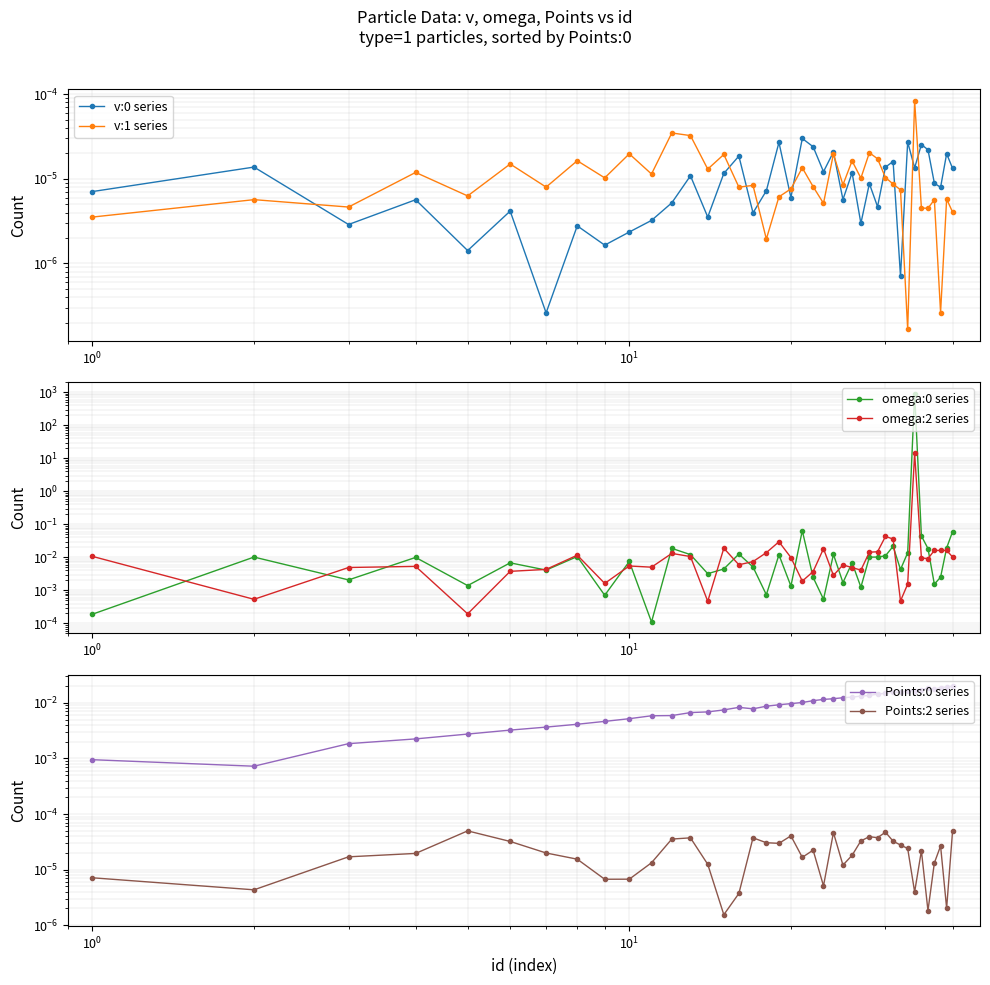

Reading left to right, extract all data points from this chart.

v:0 series: 0.0	0.0	0.0	0.0	0.0	0.0	0.0	0.0	0.0	0.0	0.0	0.0	0.0	0.0	0.0	0.0	0.0	0.0	0.0	0.0	0.0	0.0	0.0	0.0	0.0	0.0	0.0	0.0	0.0	0.0	0.0	0.0	0.0	0.0	0.0	0.0	0.0	0.0	0.0	0.0
v:1 series: 0.0	0.0	0.0	0.0	0.0	0.0	0.0	0.0	0.0	0.0	0.0	0.0	0.0	0.0	0.0	0.0	0.0	0.0	0.0	0.0	0.0	0.0	0.0	0.0	0.0	0.0	0.0	0.0	0.0	0.0	0.0	0.0	0.0	0.0	0.0	0.0	0.0	0.0	0.0	0.0
omega:0 series: 0.0	0.0	0.0	0.0	0.0	0.0	0.0	0.0	0.0	0.0	0.0	0.0	0.0	0.0	0.0	0.0	0.0	0.0	0.0	0.0	0.1	0.0	0.0	0.0	0.0	0.0	0.0	0.0	0.0	0.0	0.0	0.0	0.0	915.8	0.0	0.0	0.0	0.0	0.0	0.1
omega:2 series: 0.0	0.0	0.0	0.0	0.0	0.0	0.0	0.0	0.0	0.0	0.0	0.0	0.0	0.0	0.0	0.0	0.0	0.0	0.0	0.0	0.0	0.0	0.0	0.0	0.0	0.0	0.0	0.0	0.0	0.0	0.0	0.0	0.0	14.3	0.0	0.0	0.0	0.0	0.0	0.0
Points:0 series: 0.0	0.0	0.0	0.0	0.0	0.0	0.0	0.0	0.0	0.0	0.0	0.0	0.0	0.0	0.0	0.0	0.0	0.0	0.0	0.0	0.0	0.0	0.0	0.0	0.0	0.0	0.0	0.0	0.0	0.0	0.0	0.0	0.0	0.0	0.0	0.0	0.0	0.0	0.0	0.0
Points:2 series: 0.0	0.0	0.0	0.0	0.0	0.0	0.0	0.0	0.0	0.0	0.0	0.0	0.0	0.0	0.0	0.0	0.0	0.0	0.0	0.0	0.0	0.0	0.0	0.0	0.0	0.0	0.0	0.0	0.0	0.0	0.0	0.0	0.0	0.0	0.0	0.0	0.0	0.0	0.0	0.0